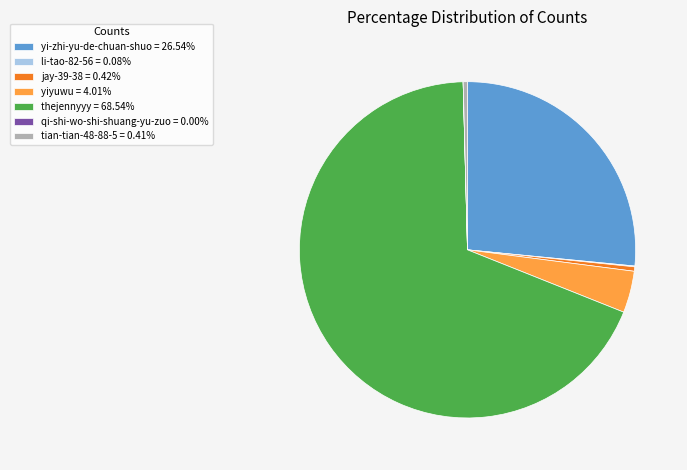

Do yiyuwu = 4.01% and yi-zhi-yu-de-chuan-shuo = 26.54% together represent more than half of the pie?

No